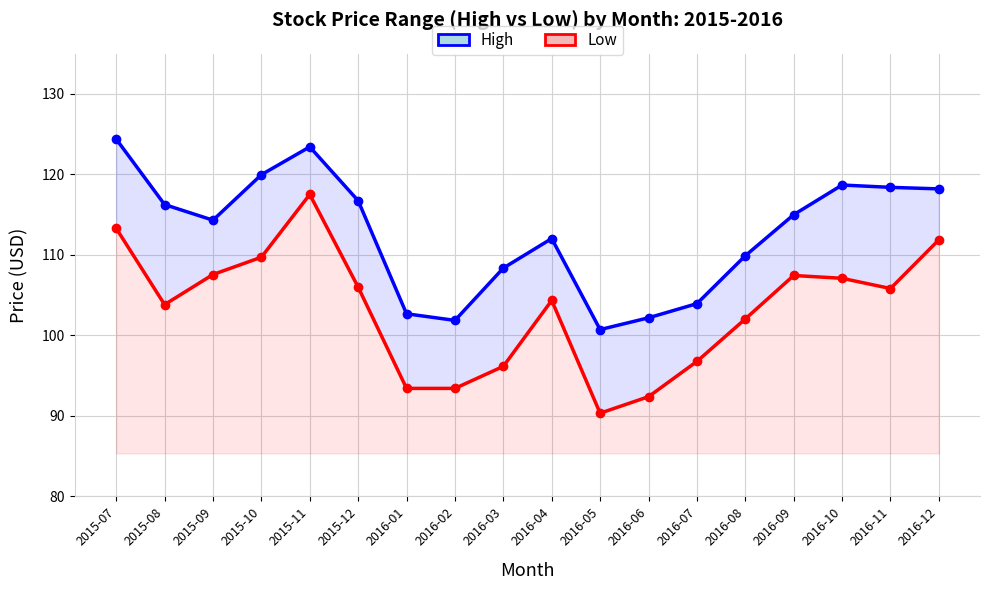

What is the greatest value displayed?

124.4